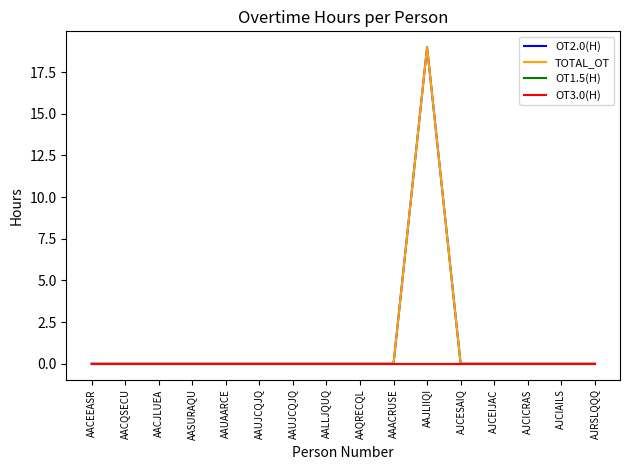

Is this an area chart (filled region under the line)?

No